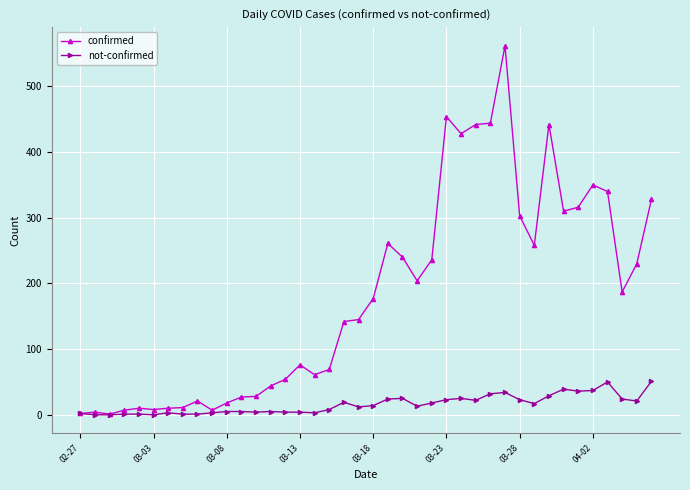

How many lines are shown in the chart?

2